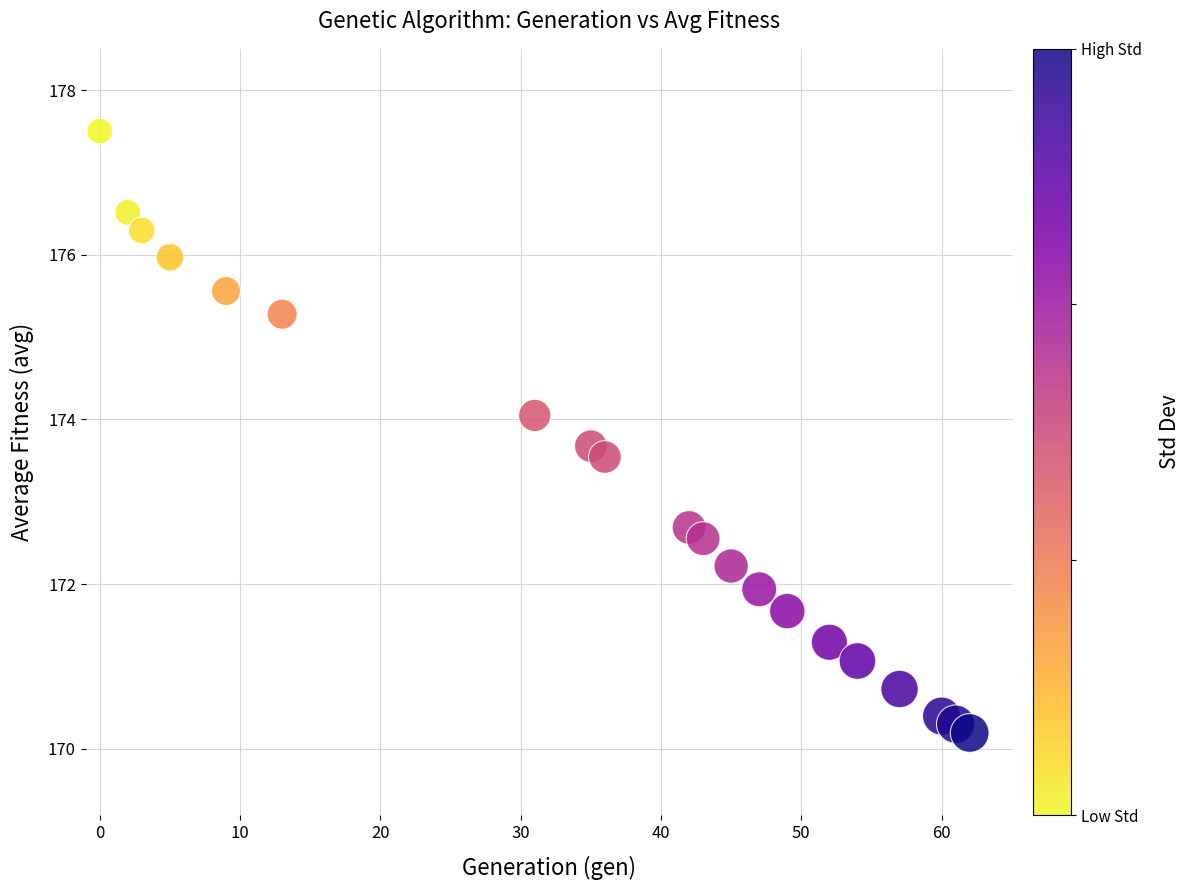

What Y value in the scatter plot is closest to 173?

172.7